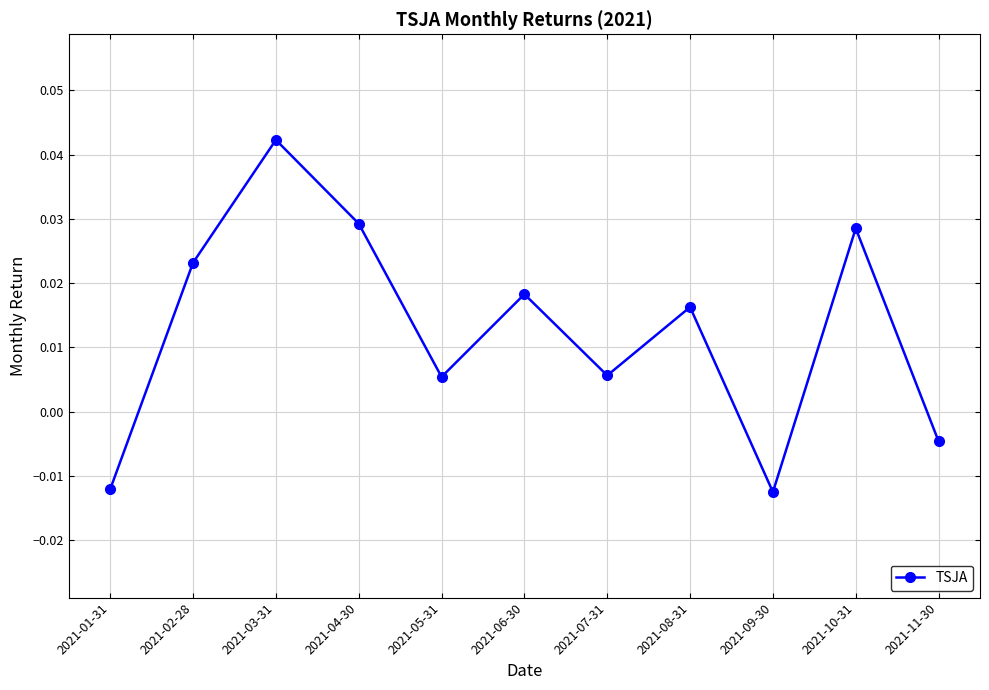

What is the label of the 7th point from the left?

2021-07-31